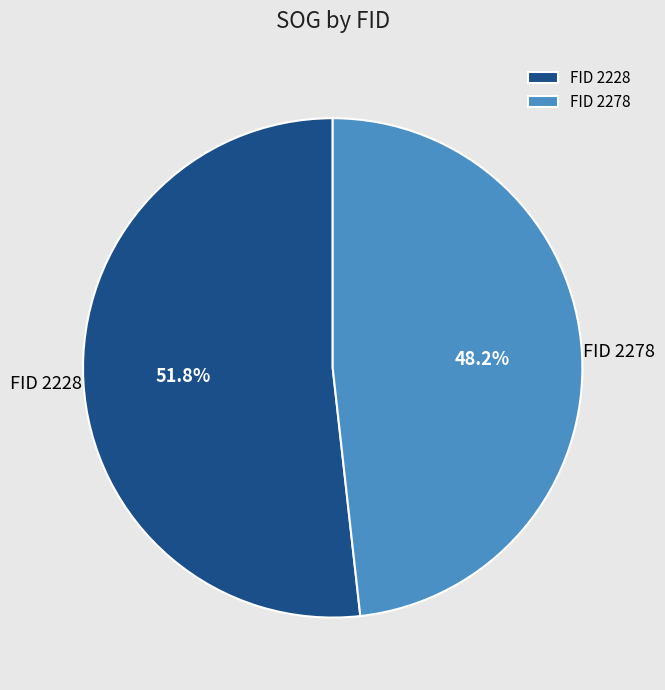

Which category accounts for the majority?

FID 2228